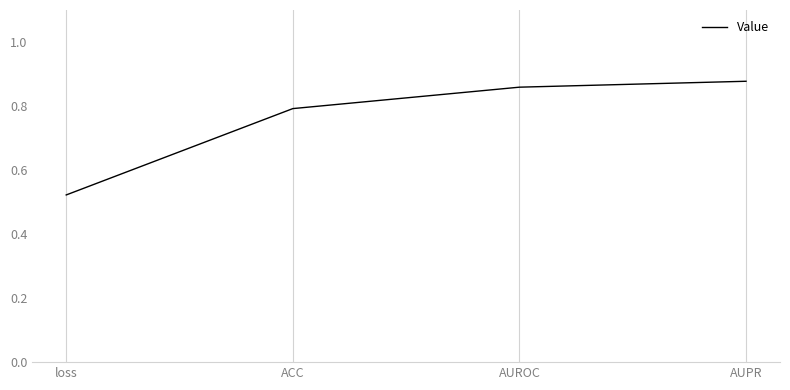

Is this an area chart (filled region under the line)?

No